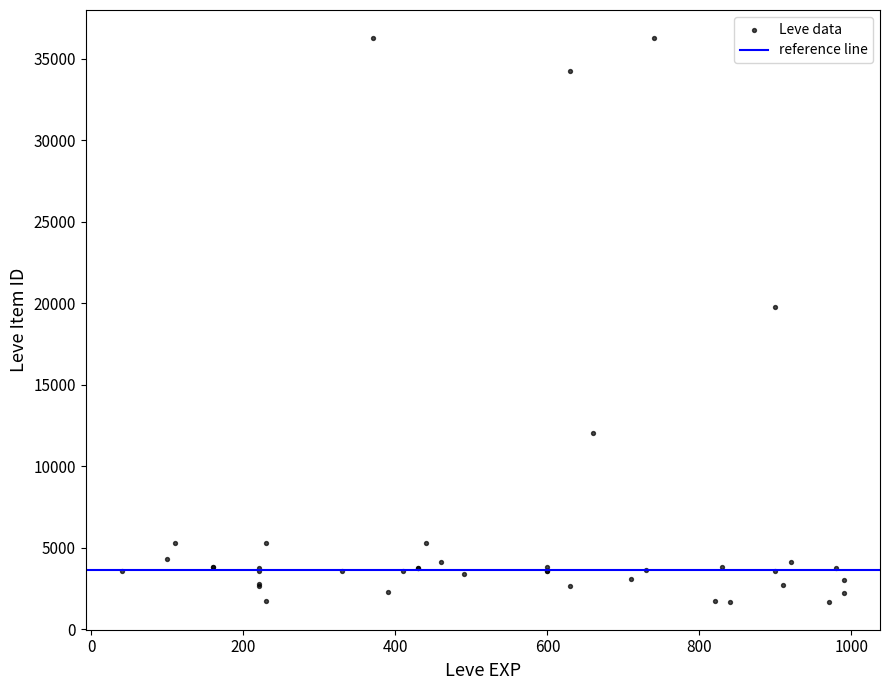

What Y value in the scatter plot is closest to 18967?

19744